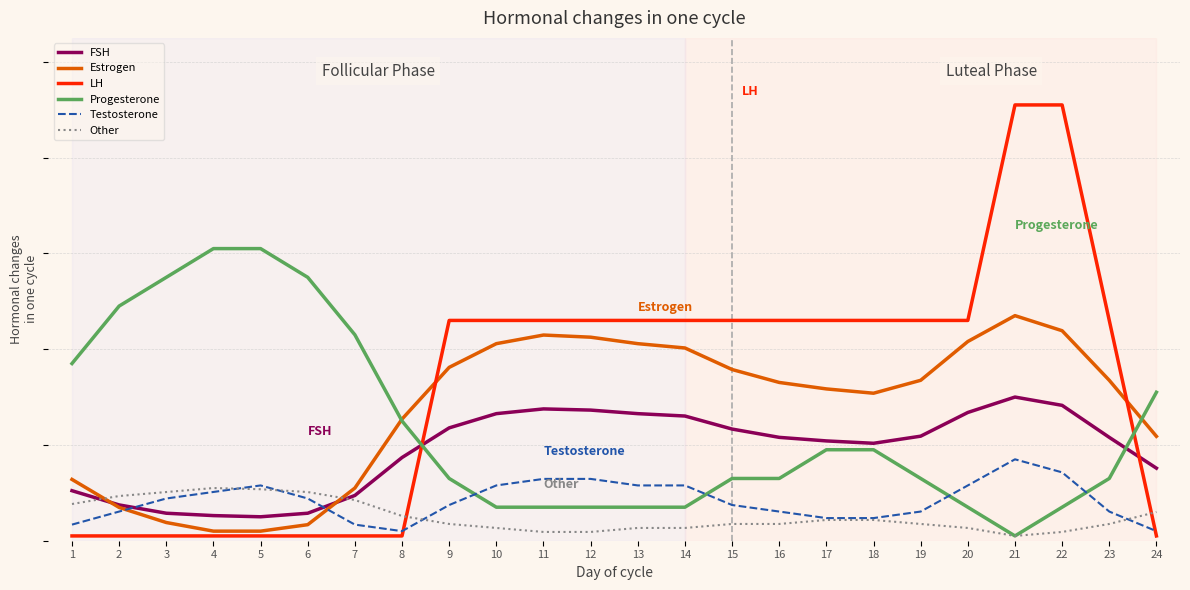

At which label does Progesterone first exceed 1?

1